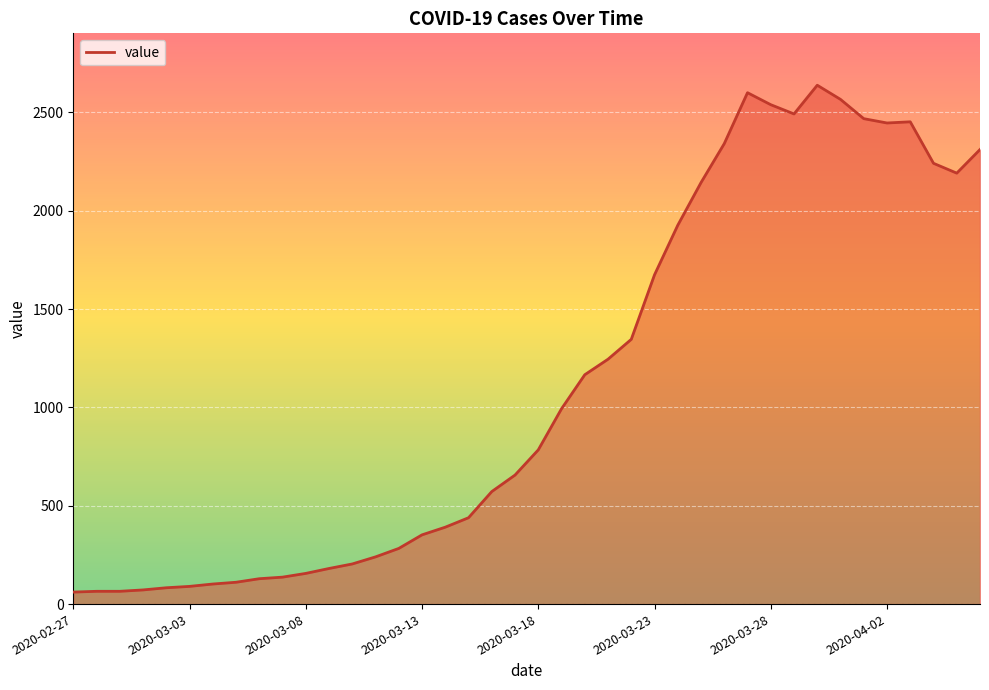

What is the difference between the maximum and minimum values?

2577